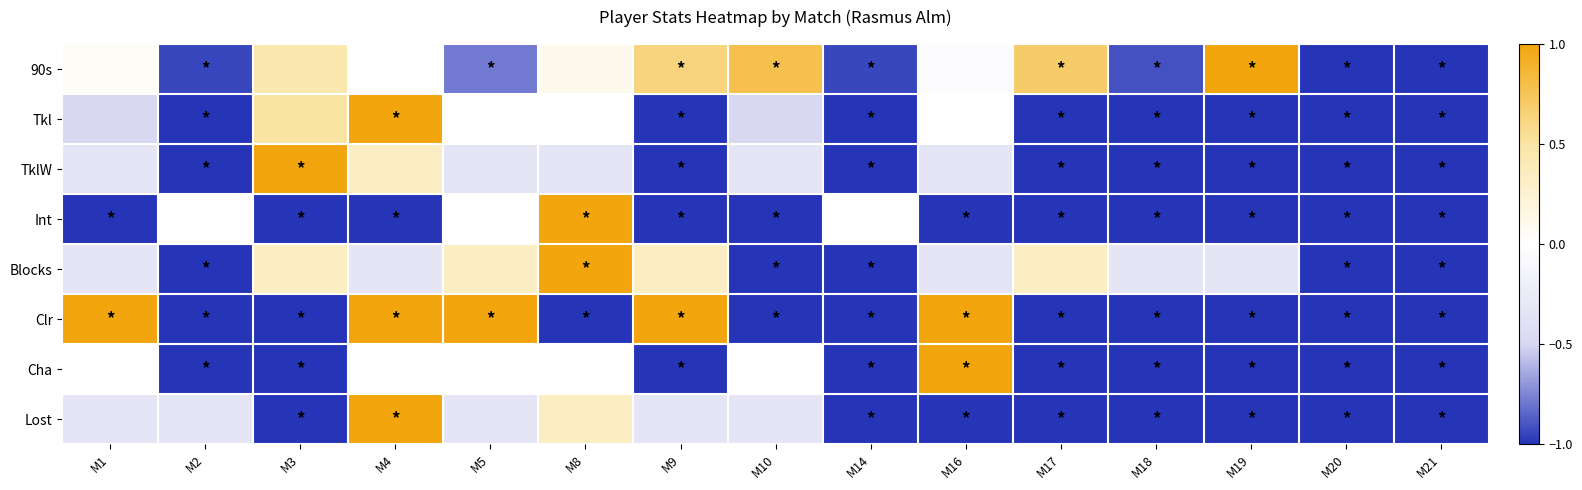

At which category is the sum across all series the highest?

M4